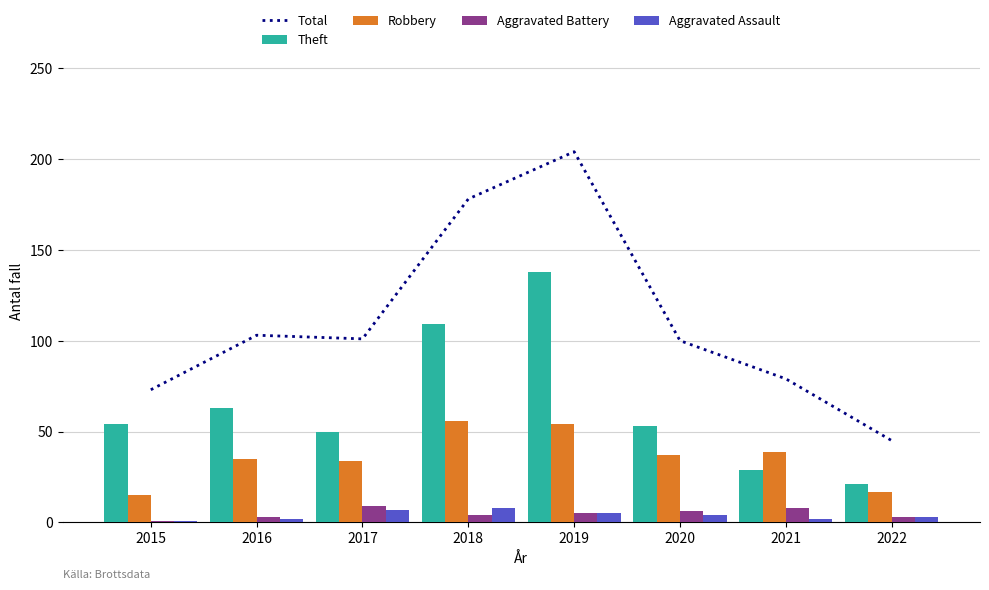

Which has a higher value, 2022 or 2016?

2016